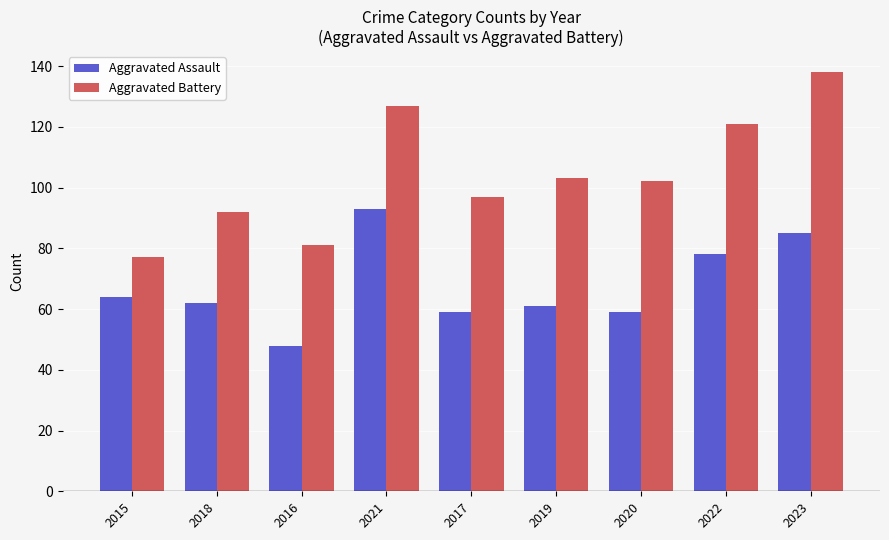

Is the value of Aggravated Battery at 2018 greater than the value of Aggravated Assault at 2019?

Yes